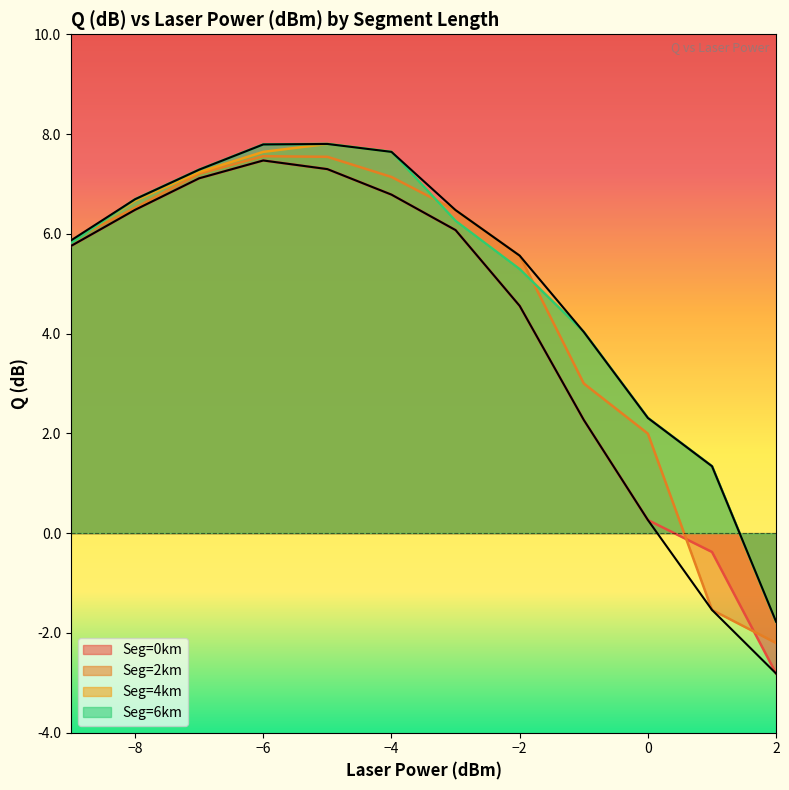

Which series has the widest spread of values?

Seg=0km